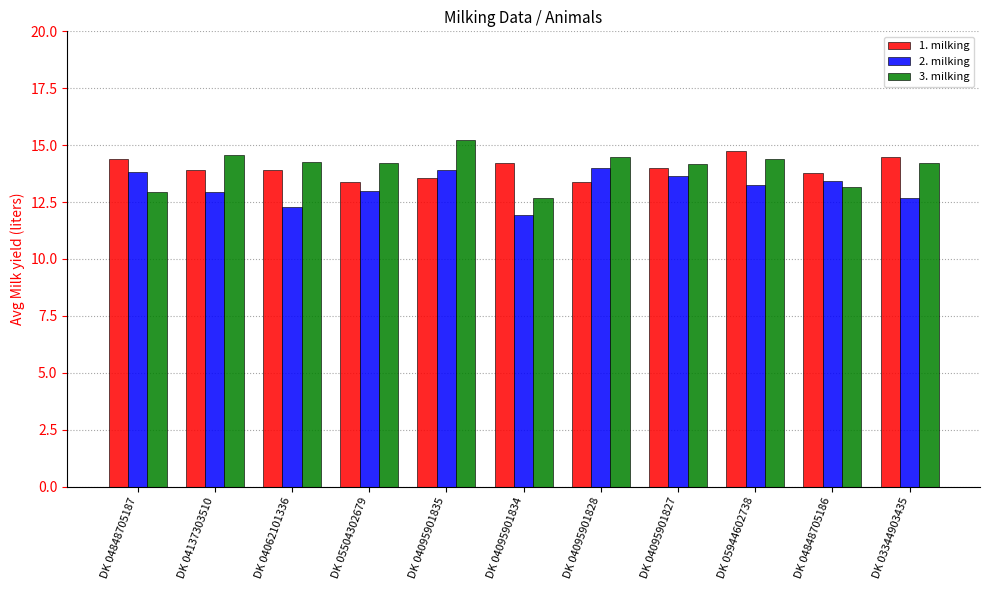

Which series has the largest range (max minus min)?

3. milking